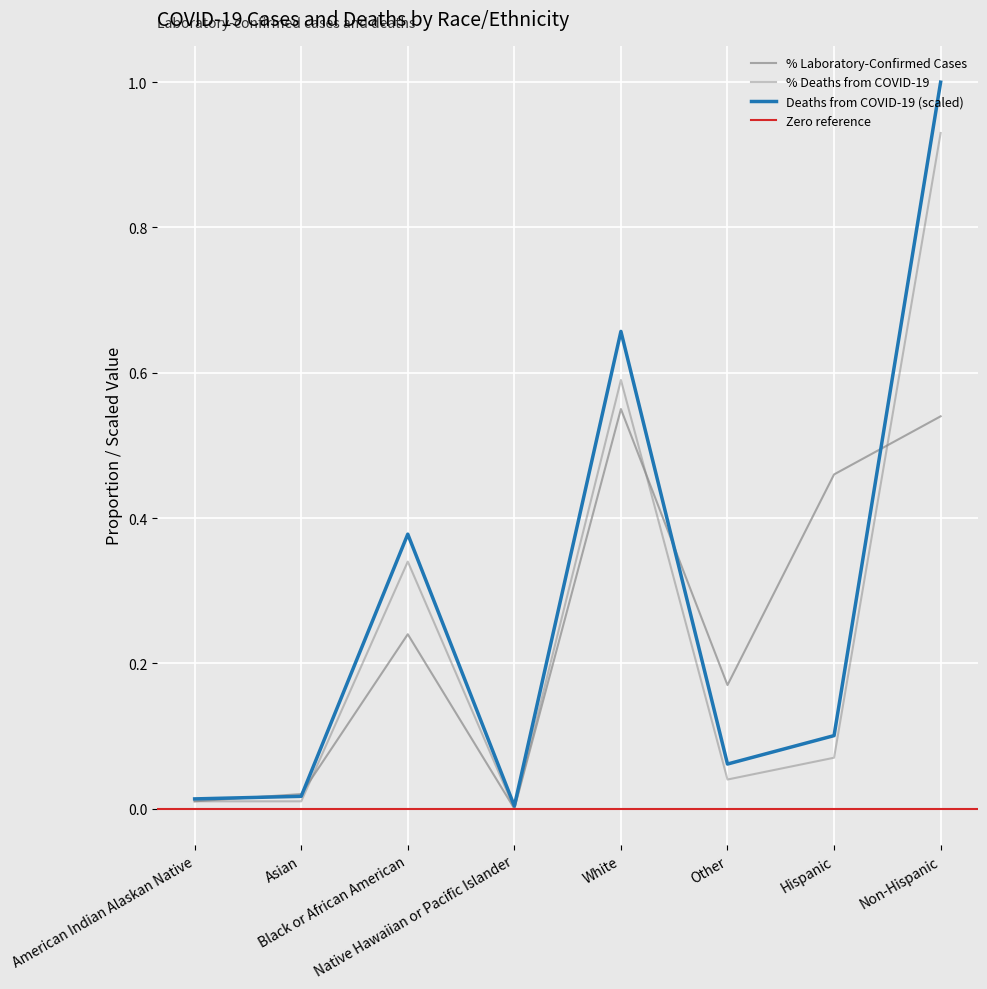

What is the label of the 4th point from the left?

Native Hawaiian or Pacific Islander